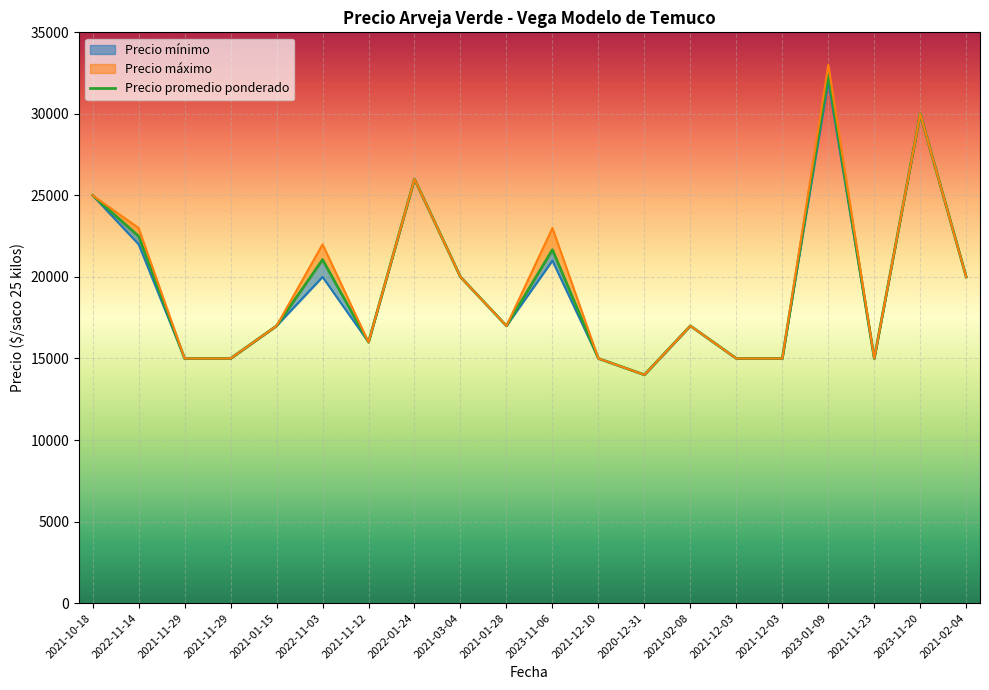

Count the number of categories in the chart.

20